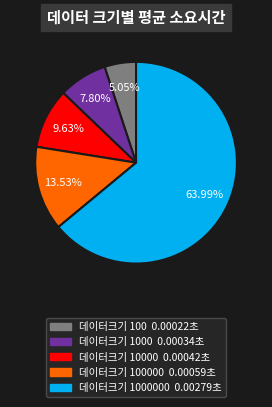

Is there a majority slice in this chart?

Yes